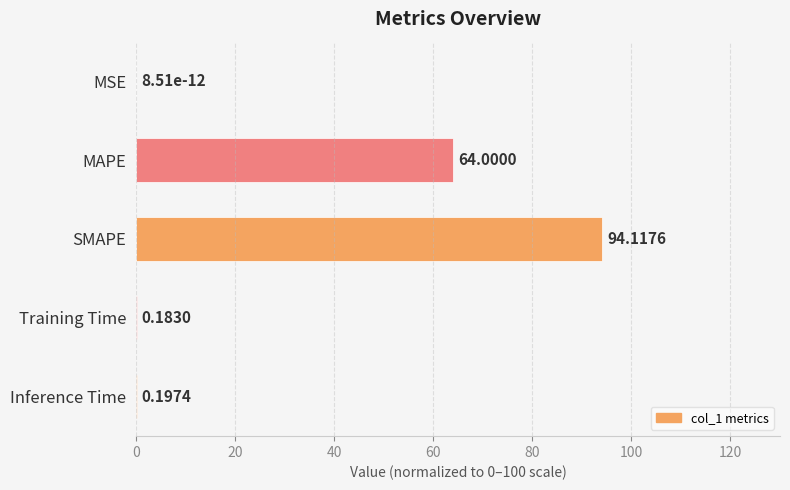

At which label is the value closest to 47?

MAPE